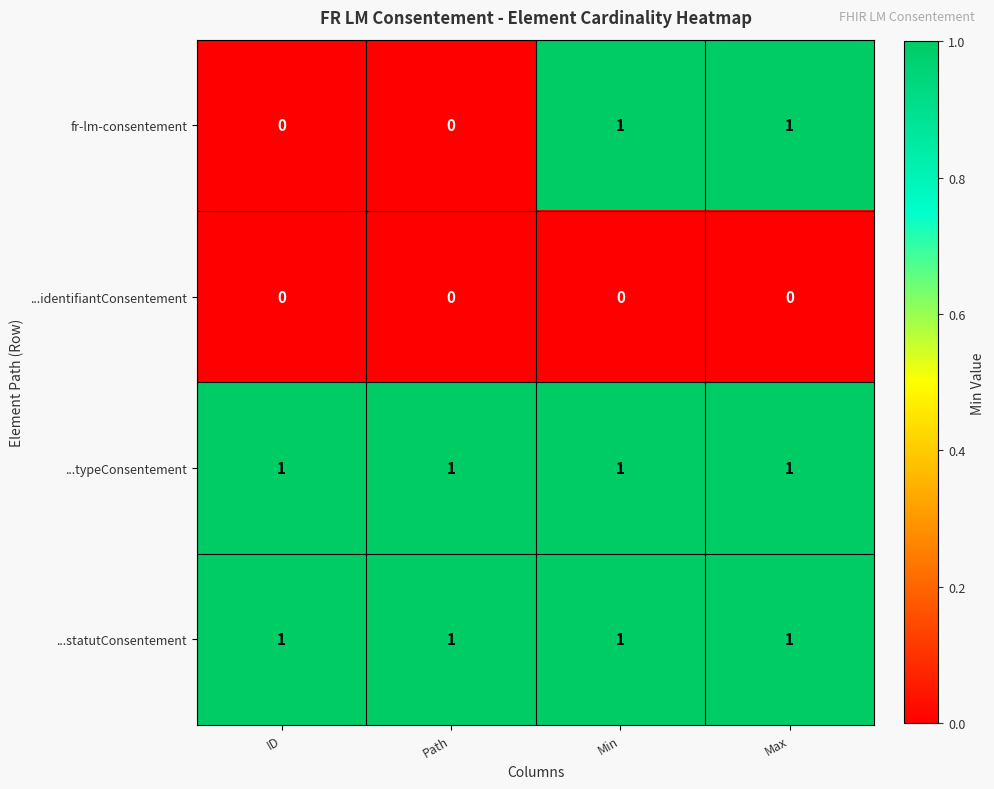

What is the sum of all ...typeConsentement values?

4